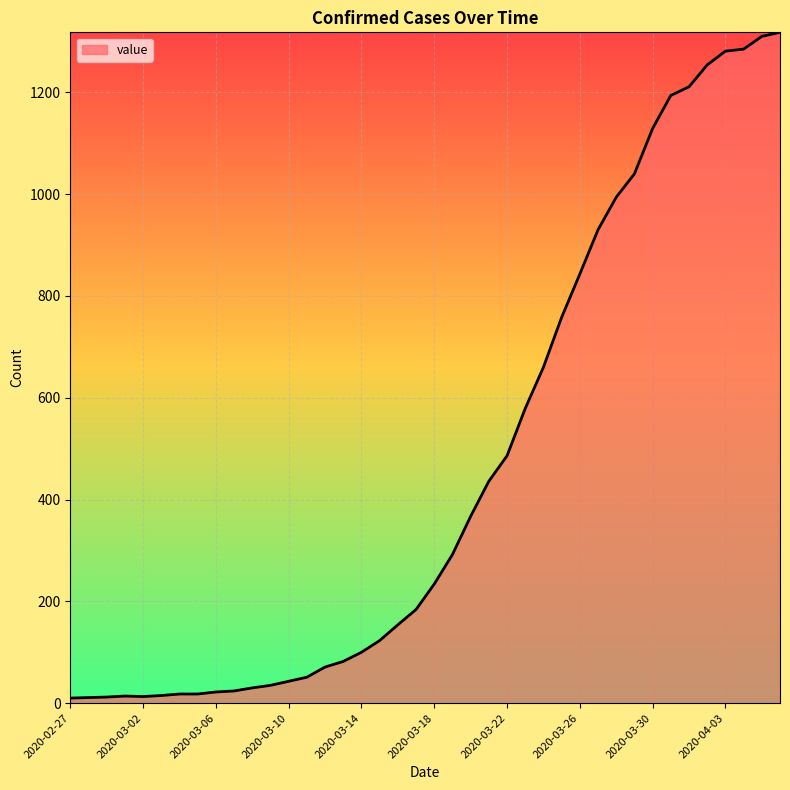

What is the maximum value shown in the chart?

1318